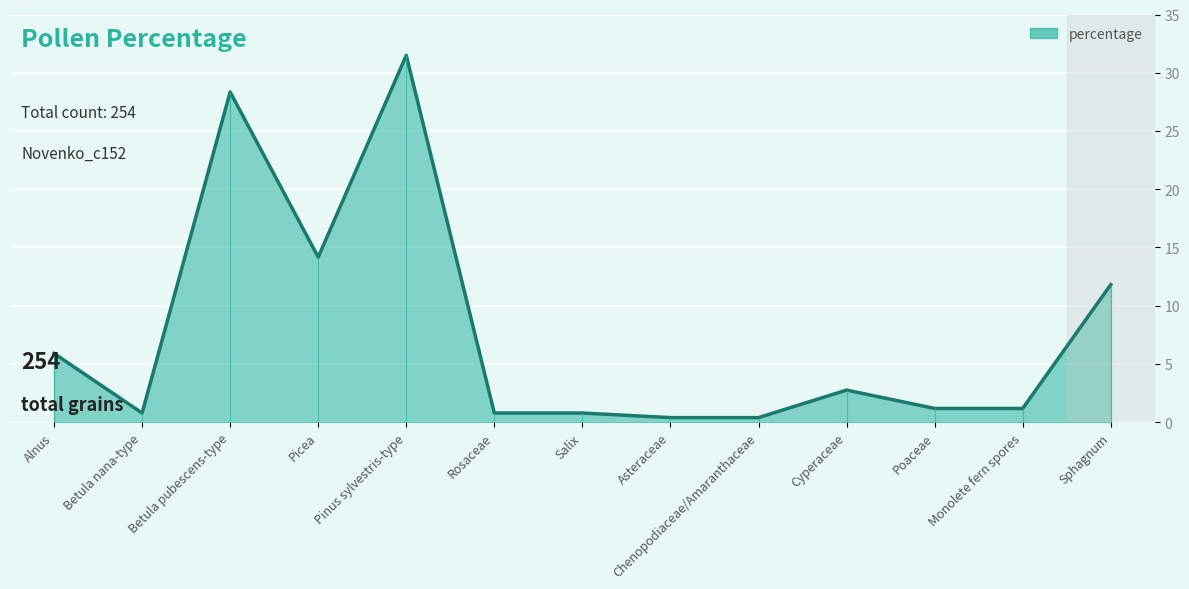

At which category does the chart reach its peak across all series?

Pinus sylvestris-type